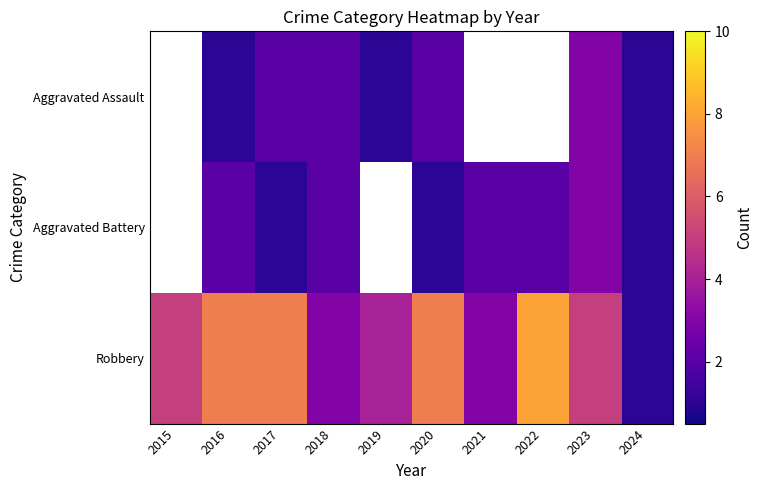

Which has a higher value, 2017 or 2018?

2017